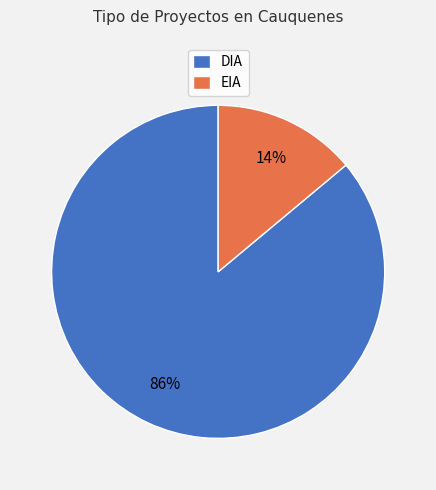

Combined, do DIA and EIA account for over 50%?

Yes